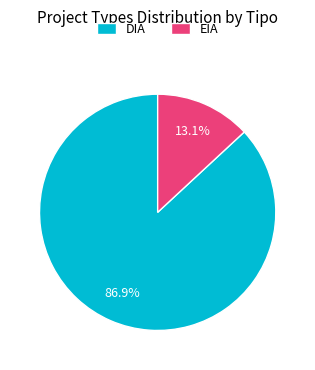

To the nearest percent, what is the average slice percentage?

50%